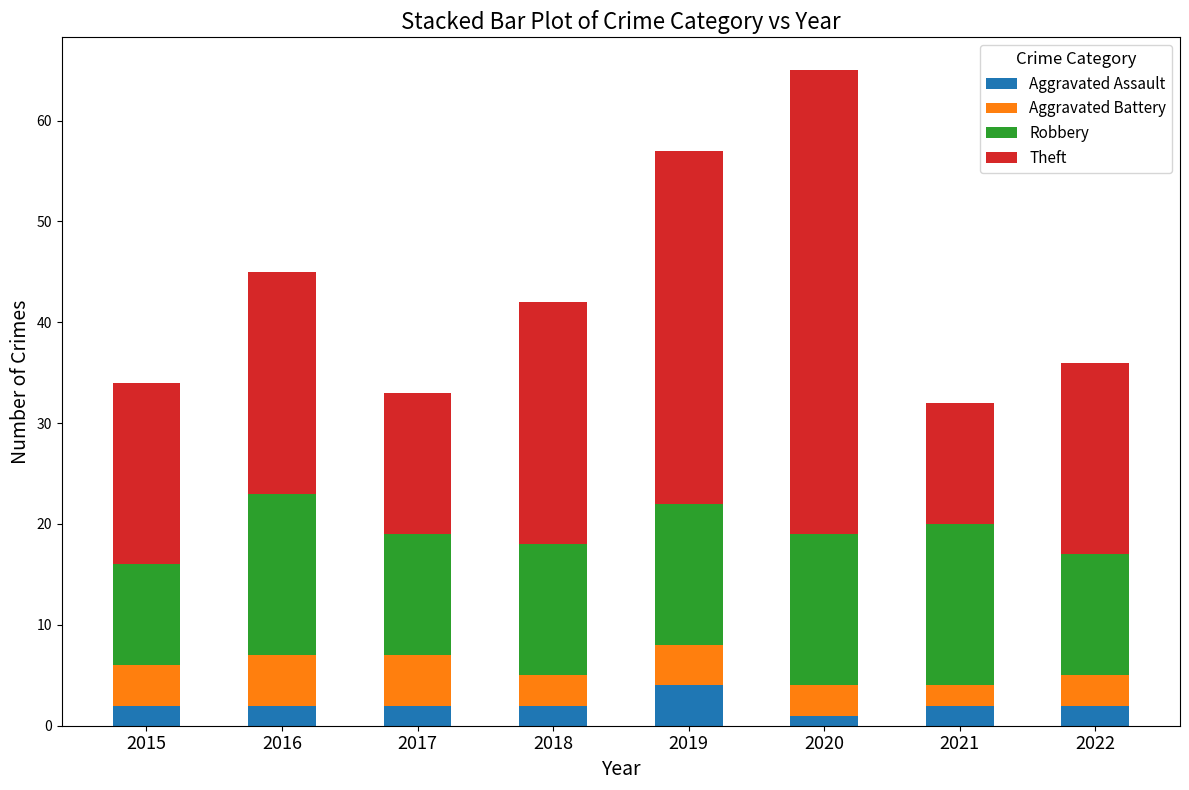

Is it true that Aggravated Assault equals 2 at 2022?

True